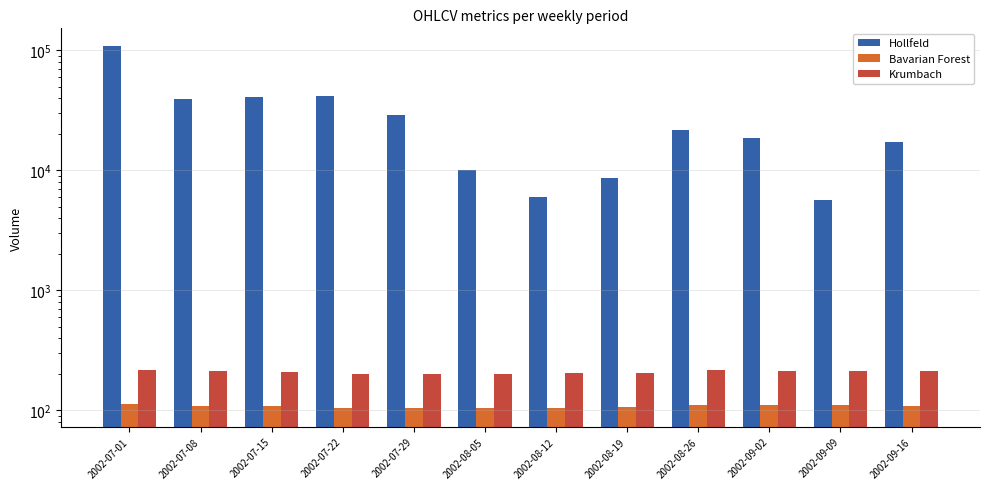

List the labels in order of Bavarian Forest value, largest first.

2002-07-01, 2002-08-26, 2002-09-02, 2002-09-09, 2002-09-16, 2002-07-08, 2002-07-15, 2002-08-19, 2002-08-12, 2002-07-22, 2002-08-05, 2002-07-29